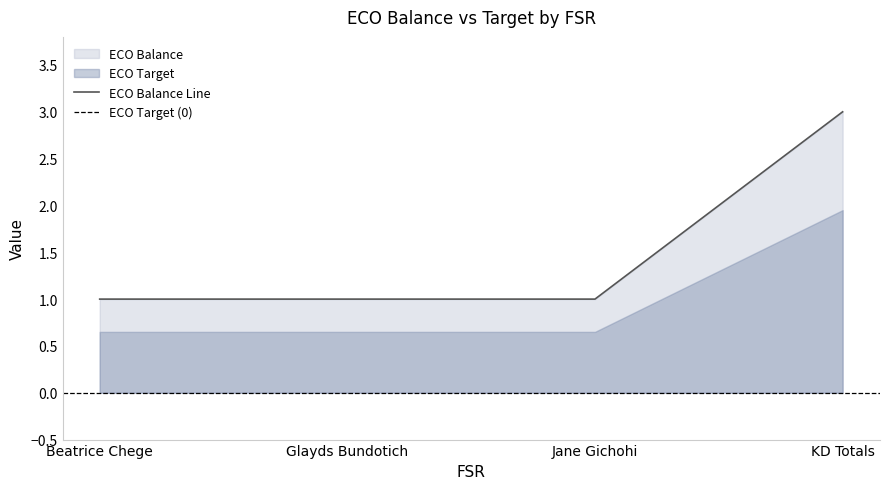

Count the number of values greater than 1.

1